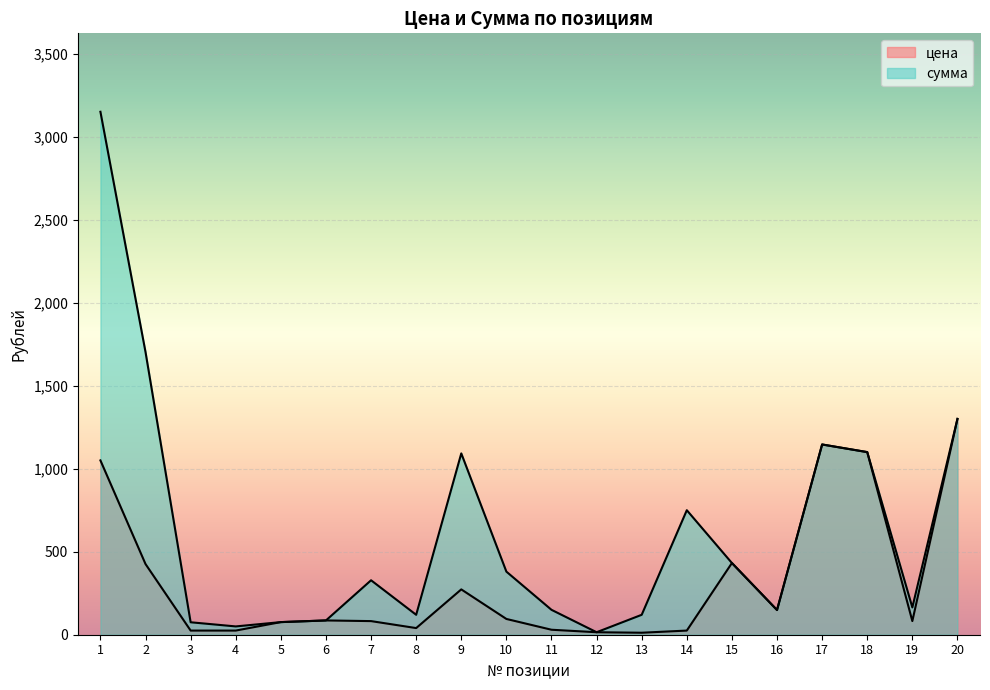

True or false: сумма and цена intersect in this chart.

False